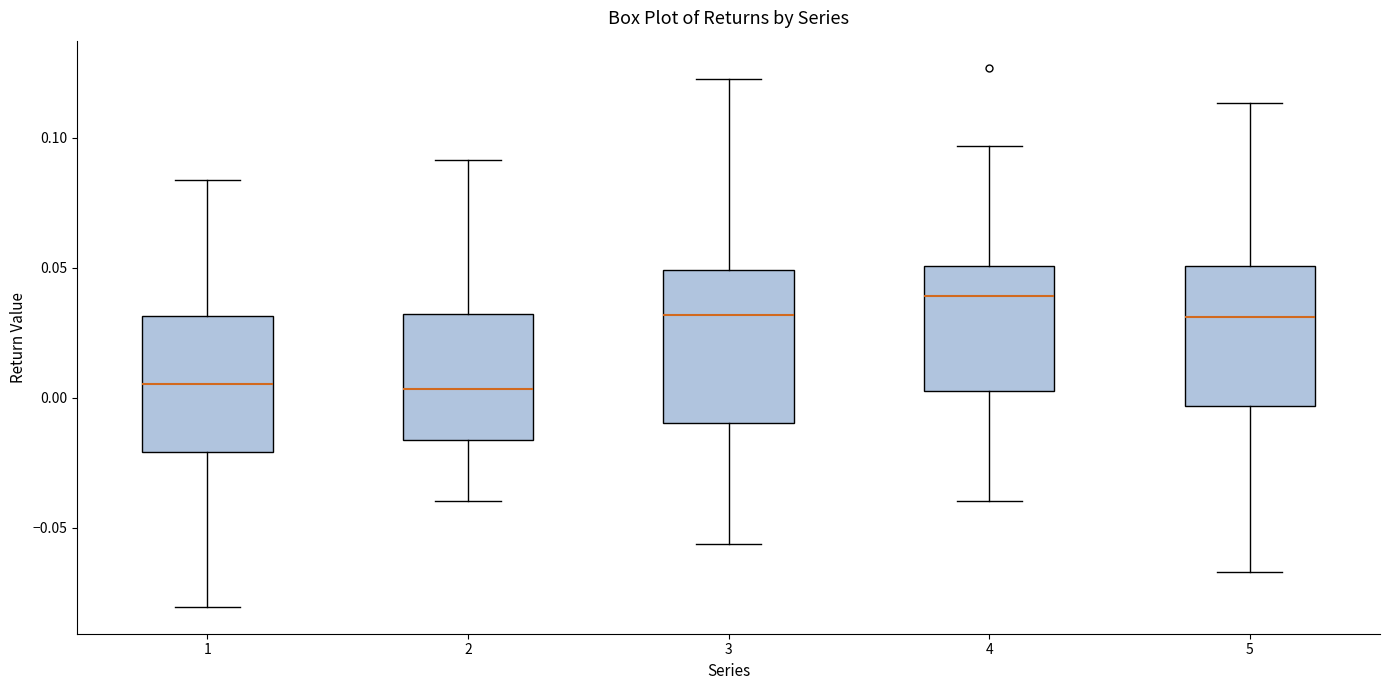

Where does the median line of the box at x = 1 sit on the y-axis? The values are not printed on the chart, so give them approximately, as read against the axis.

0.005